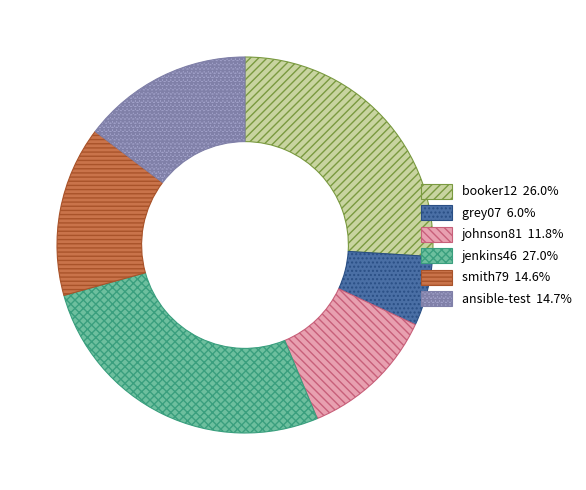

The booker12 slice represents 26% of the pie. True or false?

True